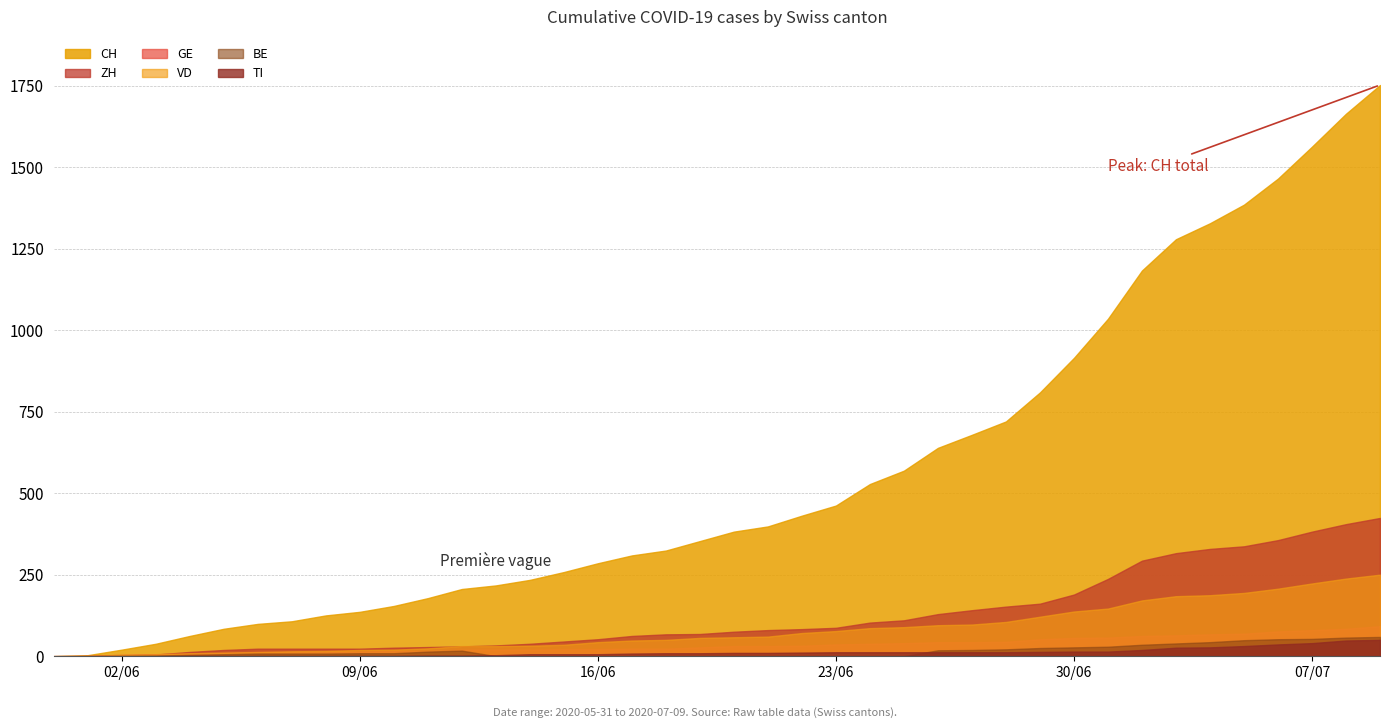

Reading left to right, extract all data points from this chart.

CH: 0	3	20	38	62	84	99	107	125	136	154	178	206	217	234	258	285	309	324	353	382	398	431	462	528	569	639	679	720	809	915	1035	1183	1279	1328	1385	1465	1563	1664	1752
ZH: 0	0	2	5	13	19	23	23	23	23	26	28	30	33	38	45	52	62	67	68	75	80	83	87	103	110	129	141	152	161	189	237	293	316	329	337	356	382	405	424
BE: 0	0	1	2	4	6	8	8	8	9	9	14	17	0	0	0	0	0	0	0	0	0	0	0	0	0	18	19	21	25	27	29	35	39	43	49	52	53	57	59
GE: 0	1	4	6	8	10	13	13	14	14	16	16	20	20	20	22	22	23	23	27	31	31	32	36	38	40	43	43	44	52	56	57	62	64	67	69	76	80	84	92
VD: 0	0	4	6	9	11	13	15	16	19	20	24	31	31	32	35	43	48	50	56	58	60	71	77	86	89	95	97	105	121	137	146	171	184	187	194	207	223	238	250
TI: 0	0	0	0	1	1	1	1	1	1	1	2	2	3	6	6	6	8	9	9	10	10	11	12	12	12	12	12	12	13	14	14	19	26	27	31	36	40	48	50